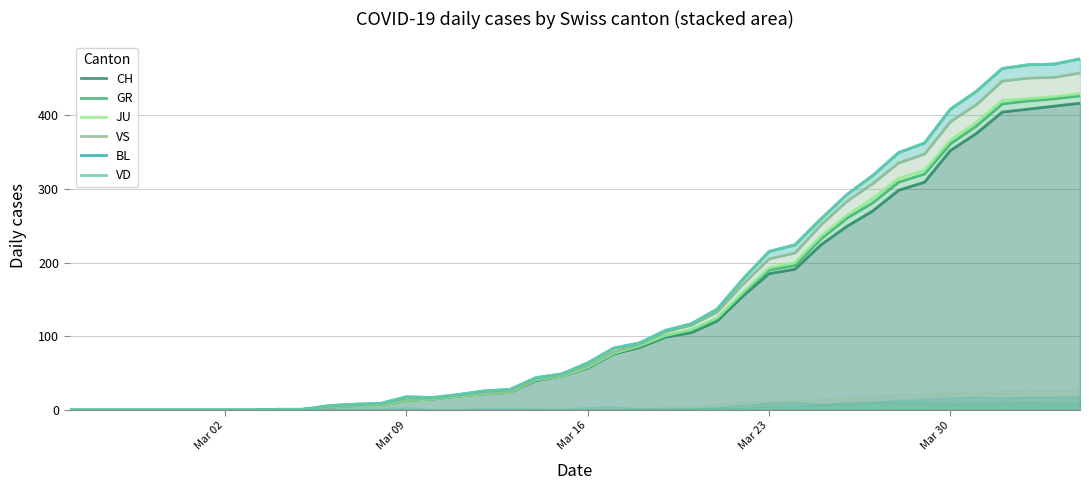

True or false: VS and BL intersect in this chart.

False